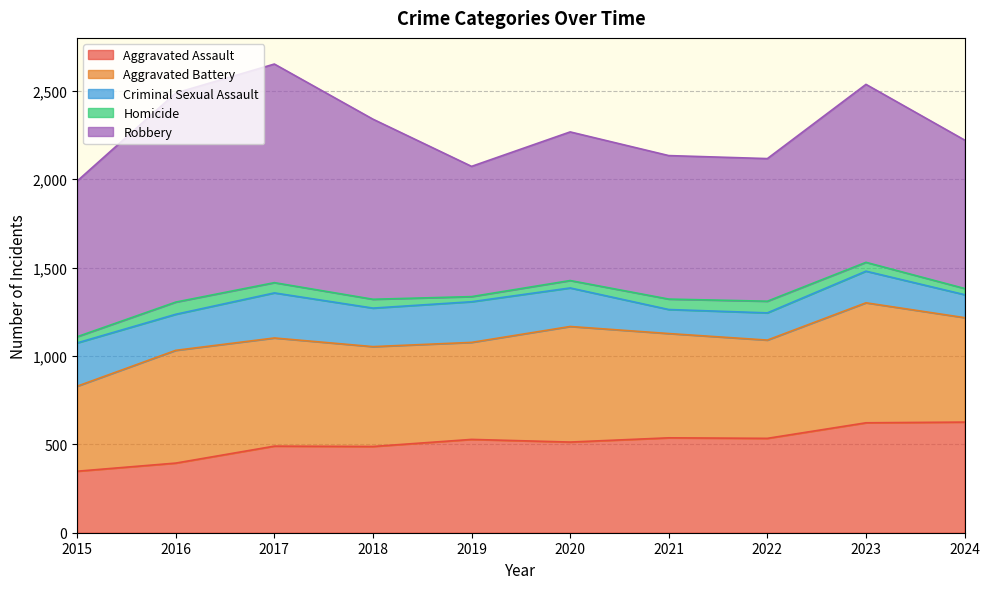

The Aggravated Assault series shows 394 at 2016. True or false?

True